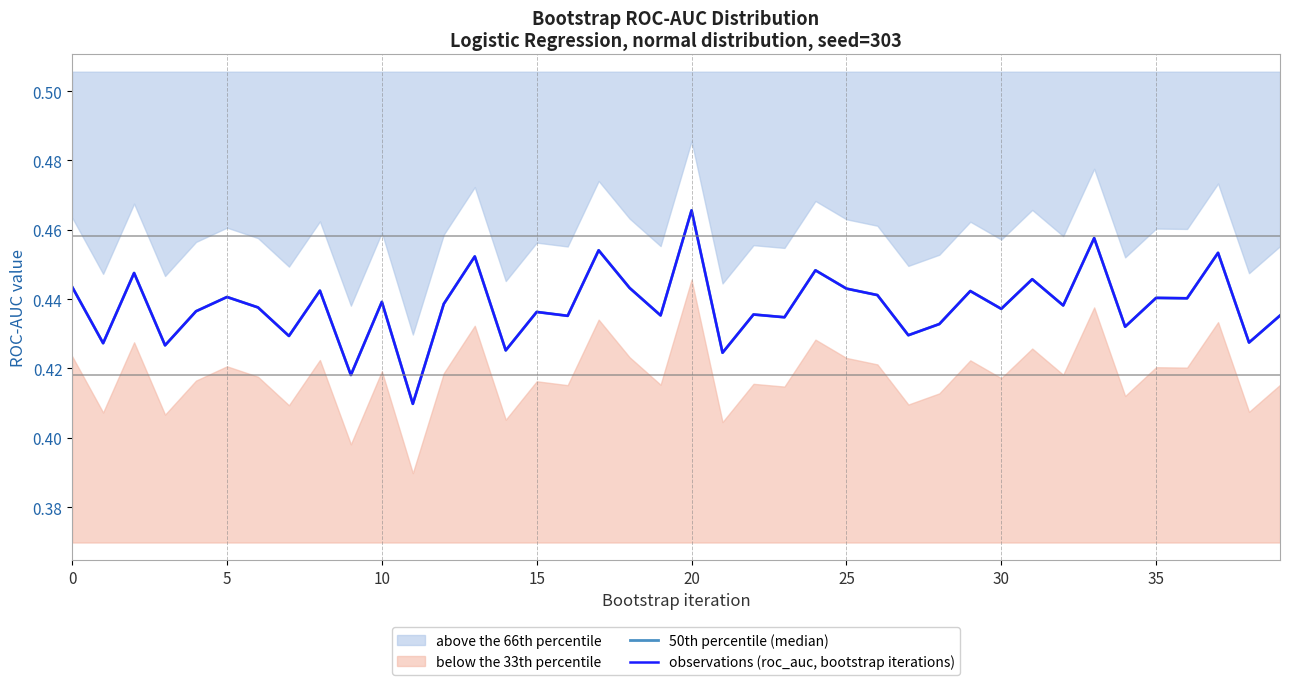

True or false: 50th percentile (median) and observations (roc_auc, bootstrap iterations) intersect in this chart.

False